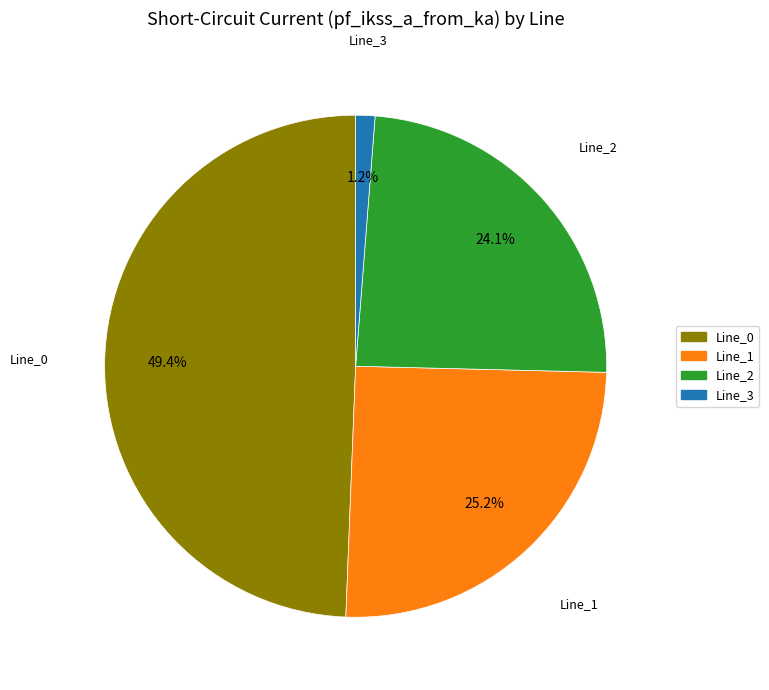

How many slices are in this pie chart?

4